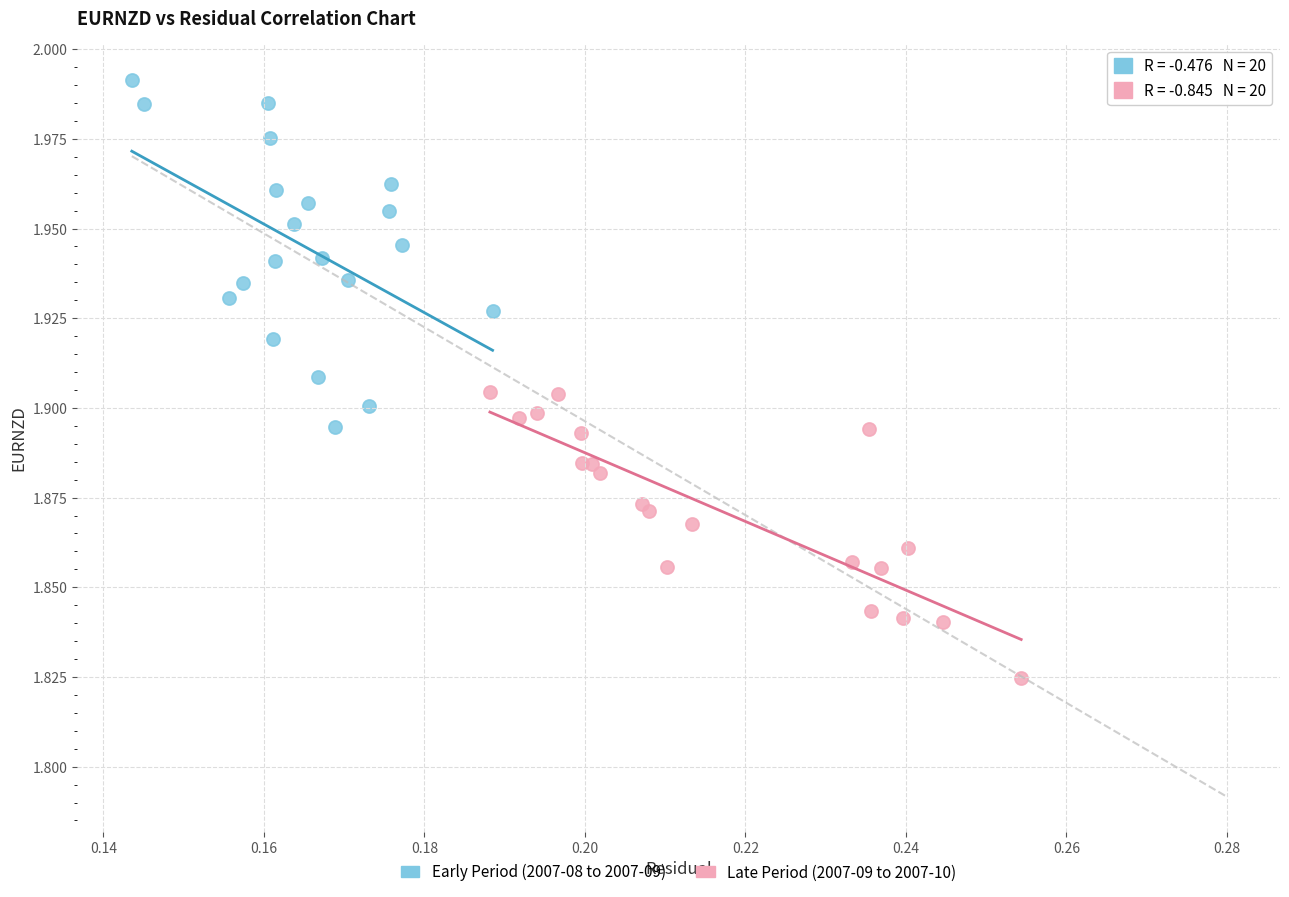

Which series contains the lowest Y value?

Late Period (2007-09 to 2007-10)